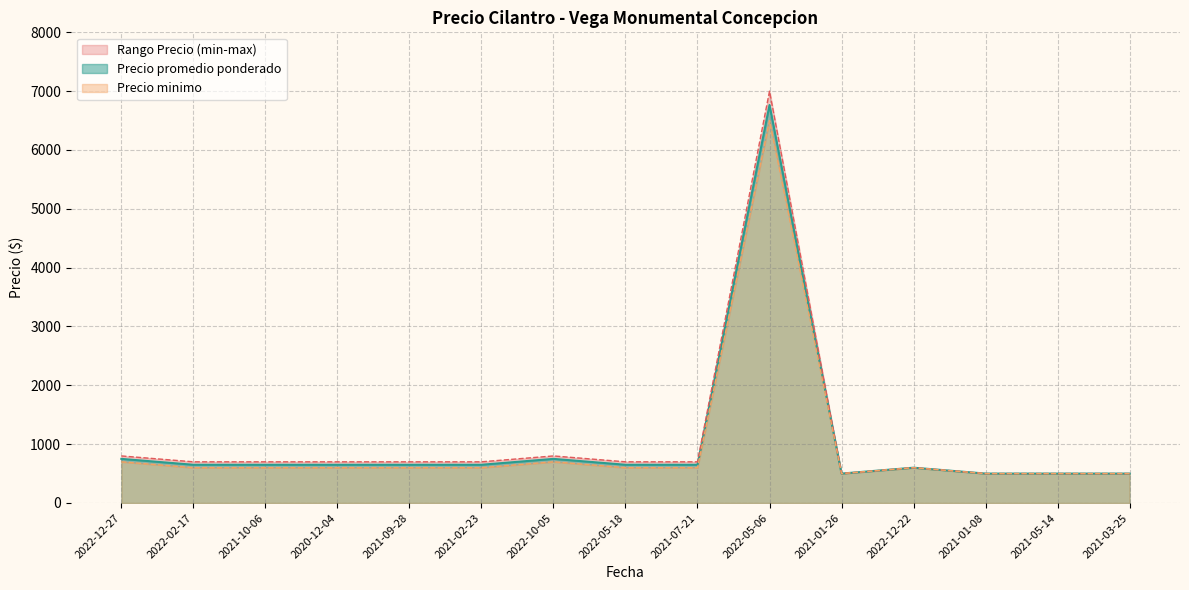

Which category has the highest value in the Precio promedio ponderado series?

2022-05-06